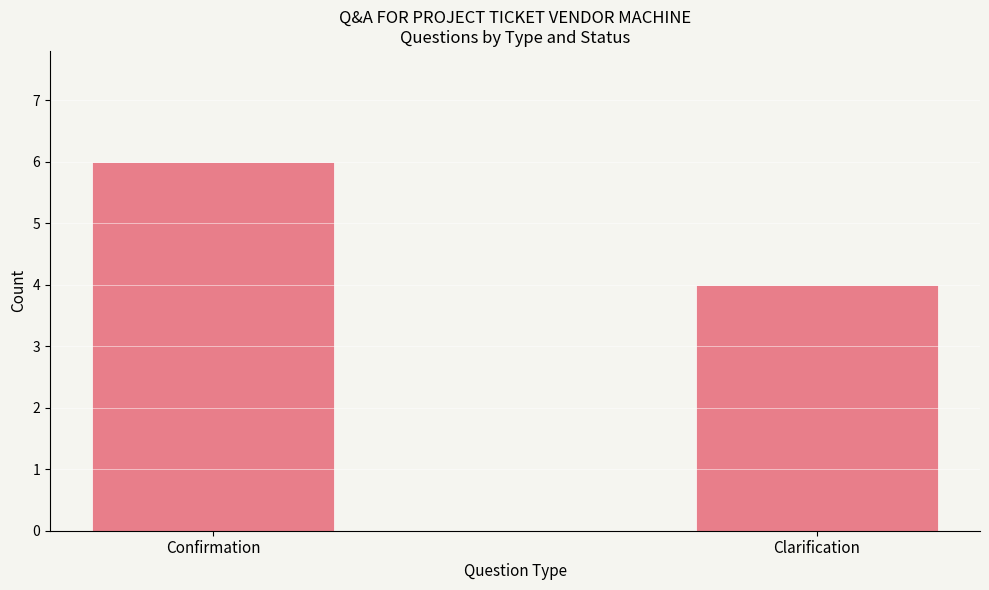

What is the change in value from Confirmation to Clarification?

-2